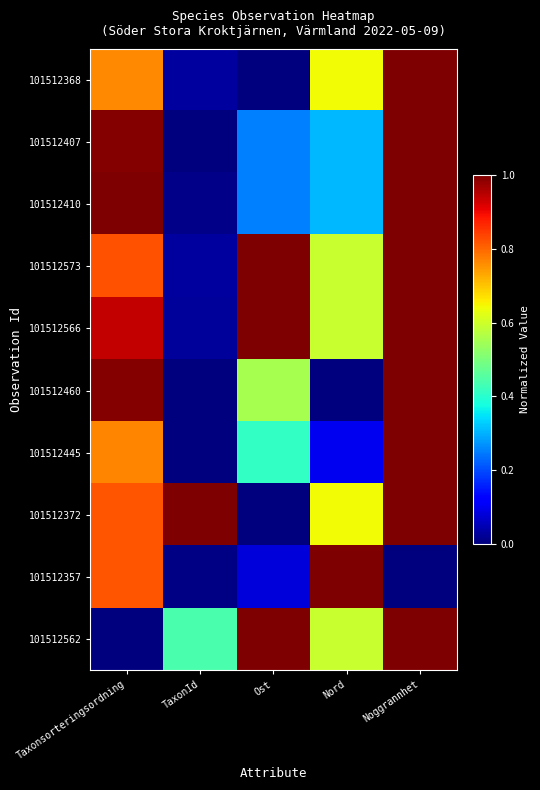

Reading right to left, what are all the values shown in this chart?

101512368: Noggrannhet=1.0	Nord=0.6	Ost=0.0	TaxonId=0.0	Taxonsorteringsordning=0.8
101512407: Noggrannhet=1.0	Nord=0.3	Ost=0.3	TaxonId=0.0	Taxonsorteringsordning=1.0
101512410: Noggrannhet=1.0	Nord=0.3	Ost=0.3	TaxonId=0.0	Taxonsorteringsordning=1.0
101512573: Noggrannhet=1.0	Nord=0.6	Ost=1.0	TaxonId=0.0	Taxonsorteringsordning=0.8
101512566: Noggrannhet=1.0	Nord=0.6	Ost=1.0	TaxonId=0.0	Taxonsorteringsordning=0.9
101512460: Noggrannhet=1.0	Nord=0.0	Ost=0.6	TaxonId=0.0	Taxonsorteringsordning=1.0
101512445: Noggrannhet=1.0	Nord=0.1	Ost=0.4	TaxonId=0.0	Taxonsorteringsordning=0.8
101512372: Noggrannhet=1.0	Nord=0.6	Ost=0.0	TaxonId=1.0	Taxonsorteringsordning=0.8
101512357: Noggrannhet=0.0	Nord=1.0	Ost=0.1	TaxonId=0.0	Taxonsorteringsordning=0.8
101512562: Noggrannhet=1.0	Nord=0.6	Ost=1.0	TaxonId=0.4	Taxonsorteringsordning=0.0